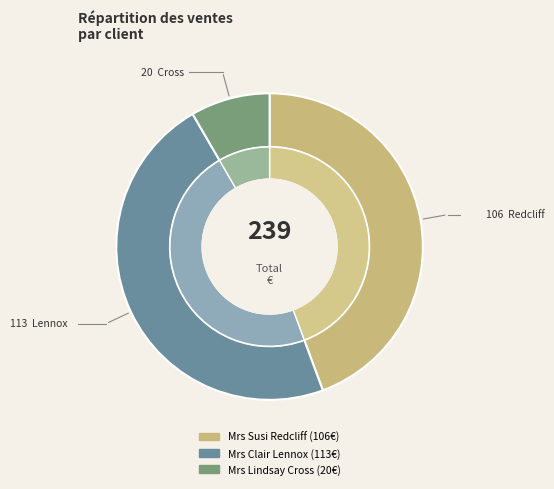

To the nearest percent, what is the difference between the largest and smallest slice percentages?

39%